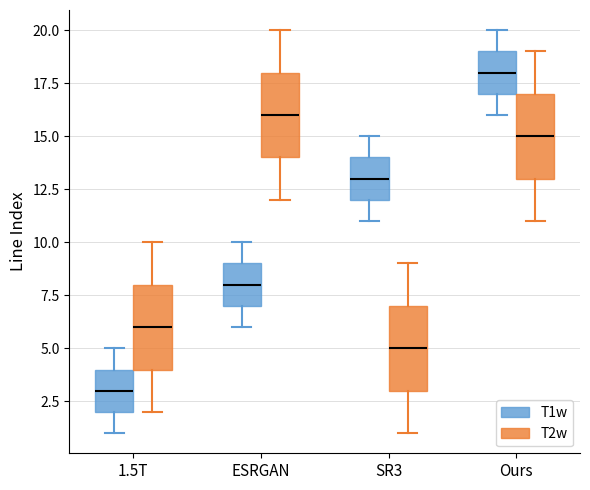

Where does the lower whisker of the box for ESRGAN (T1w) end on the y-axis? The values are not printed on the chart, so give them approximately, as read against the axis.

6